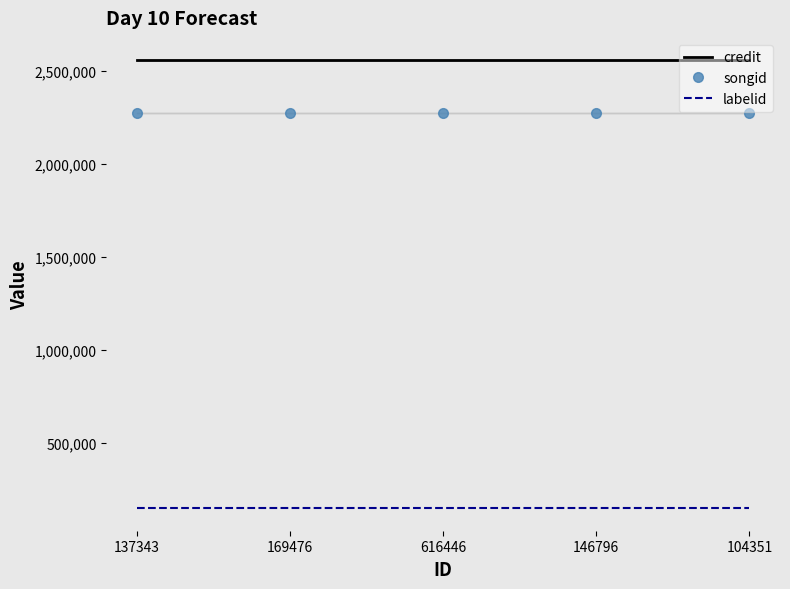

List the series in order of their peak value, highest first.

credit, songid, labelid